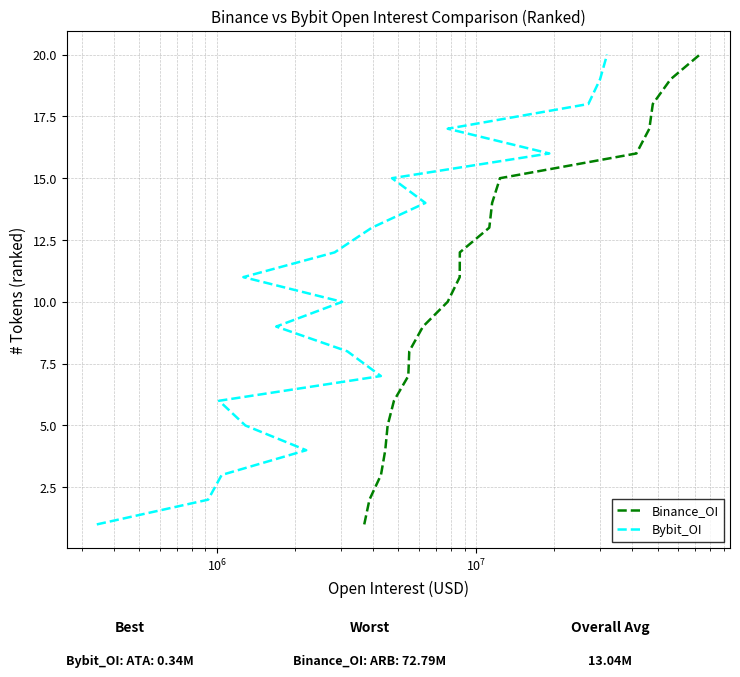

Is it true that Bybit_OI equals 1 at $\mathdefault{10^{7}}$?

False